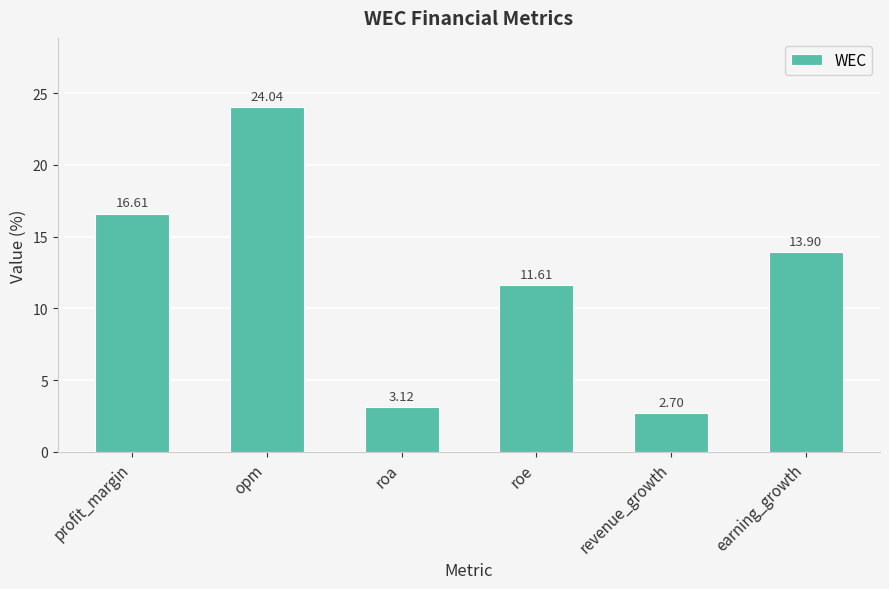

What value does the data have at revenue_growth?

2.7